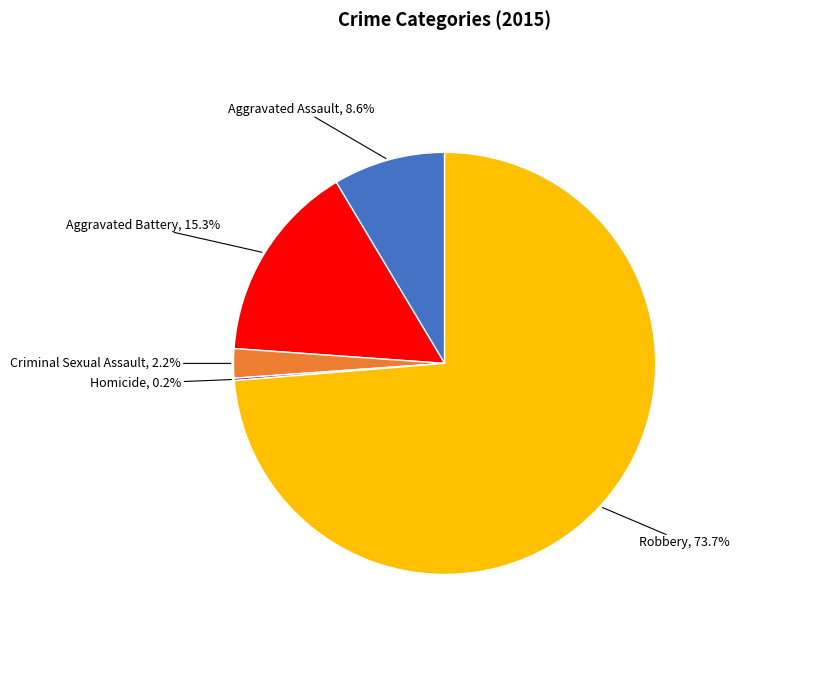

Does Robbery account for over 50% of the chart?

Yes